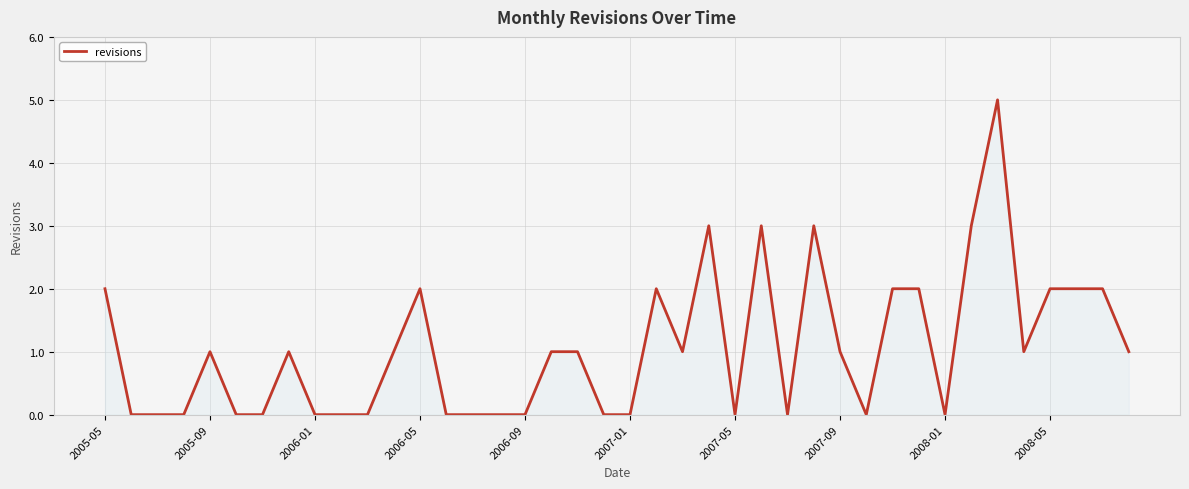

What is the difference between the maximum and minimum values?

5